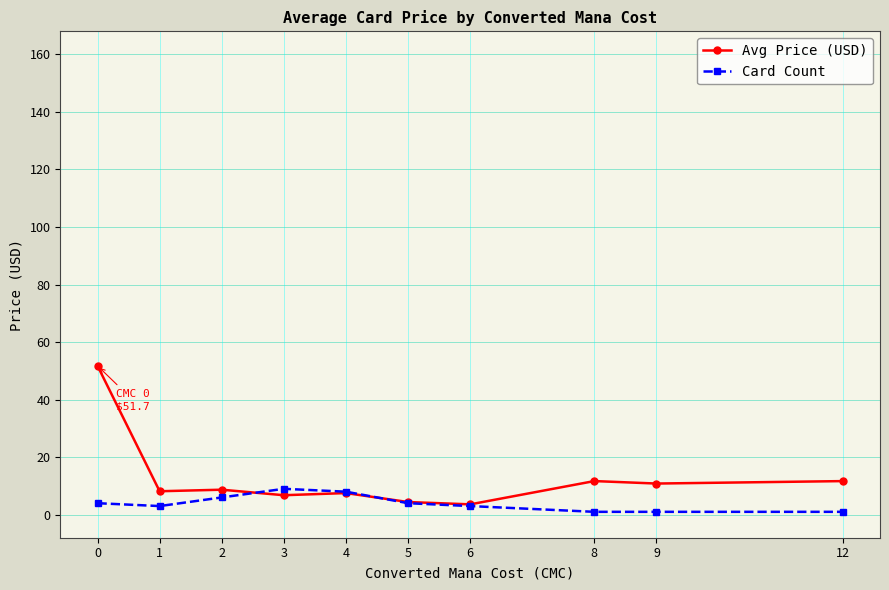

What is the spread (max minus min) of values at 6?

0.6